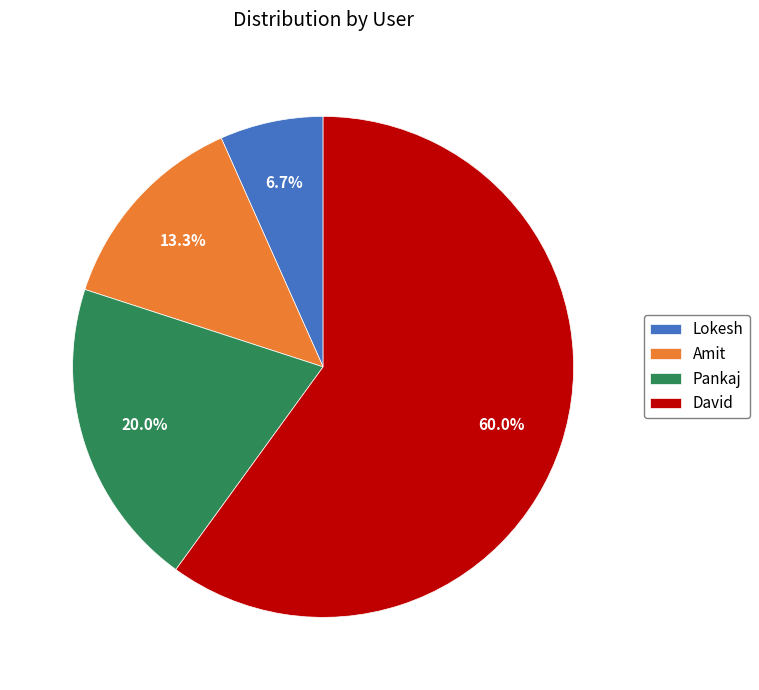

True or false: Amit accounts for 3% of the total.

False